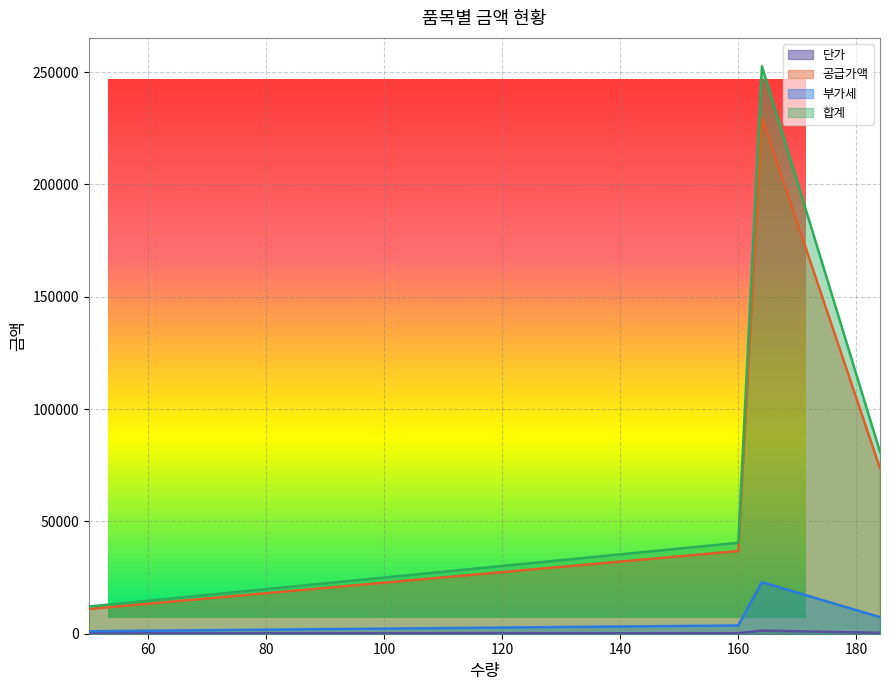

What is the greatest value displayed?

252560